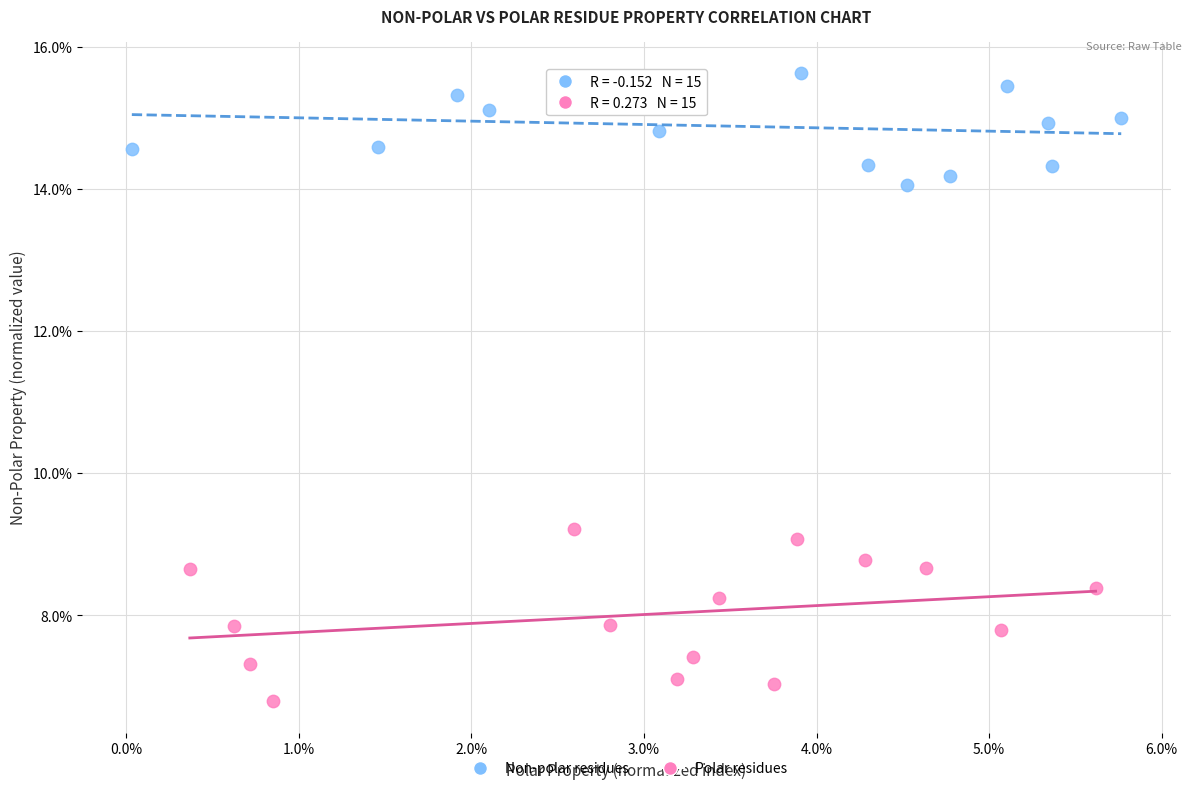

Which series contains the highest Y value?

Non-polar residues